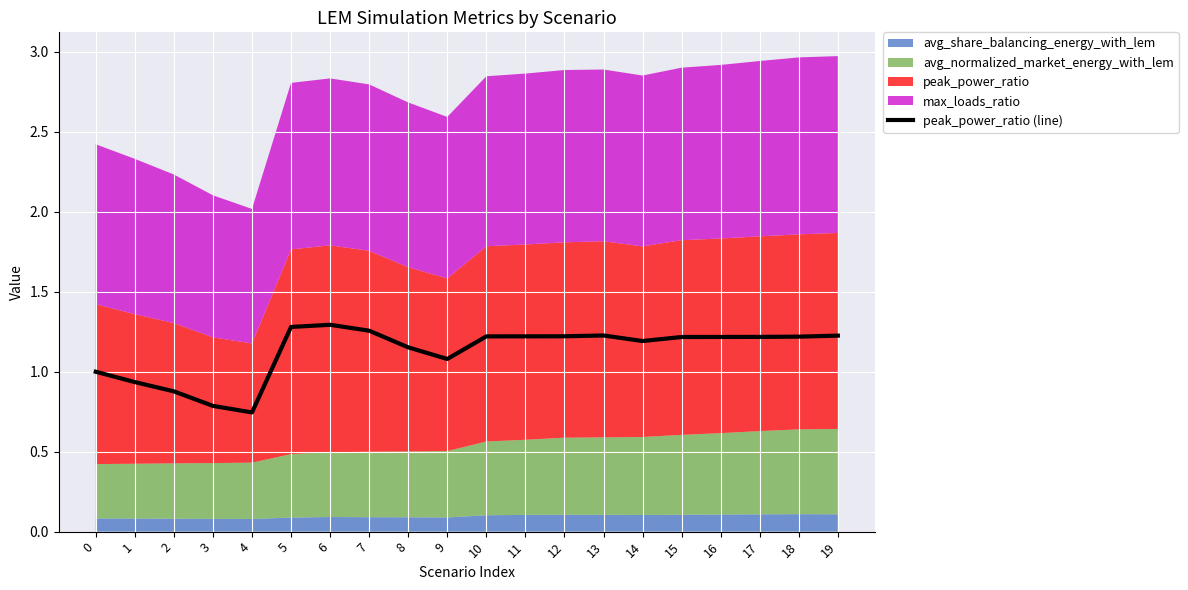

Rank the categories by value from lowest to highest.

4, 3, 2, 1, 0, 9, 8, 14, 15, 16, 17, 18, 10, 11, 12, 19, 13, 7, 5, 6